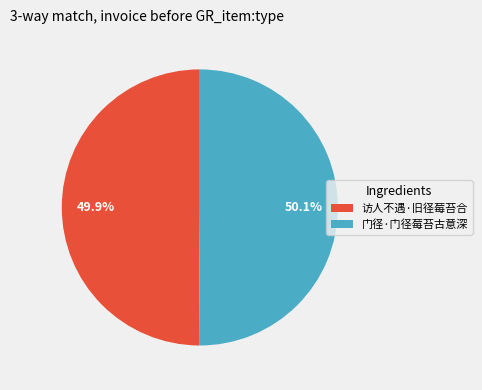

Combined, do 访人不遇·旧径莓苔合 and 门径·门径莓苔古意深 account for over 50%?

Yes